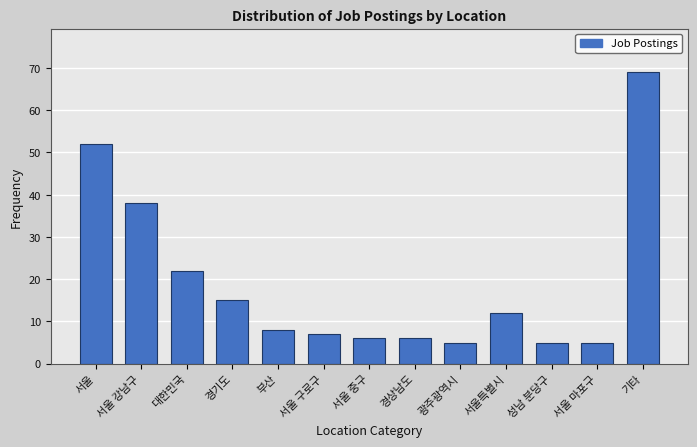

Reading left to right, what are all the values shown in this chart?

서울=52	서울 강남구=38	대한민국=22	경기도=15	부산=8	서울 구로구=7	서울 중구=6	경상남도=6	광주광역시=5	서울특별시=12	성남 분당구=5	서울 마포구=5	기타=69